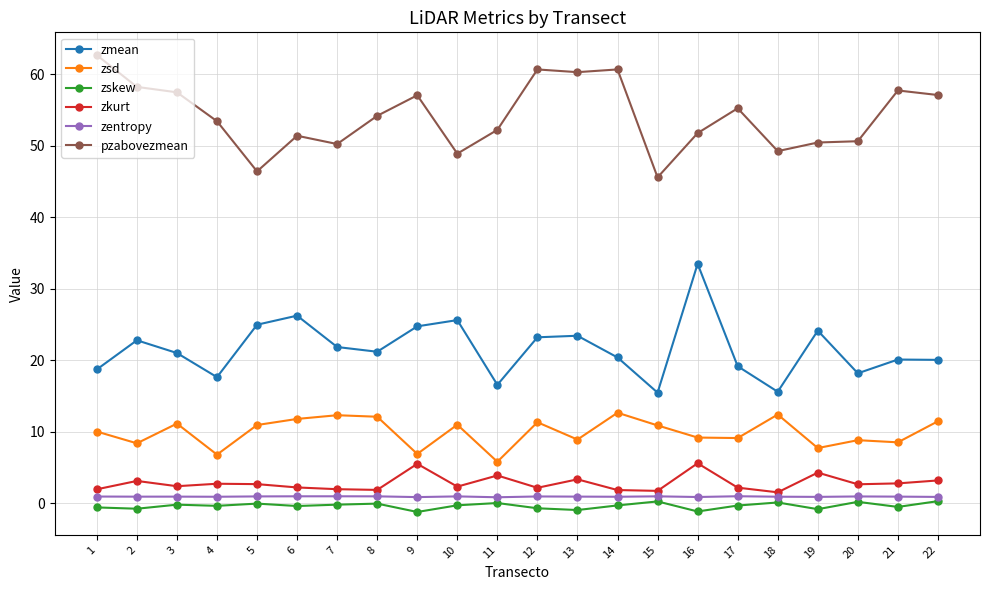

Which series changed the most between 1 and 20?

pzabovezmean